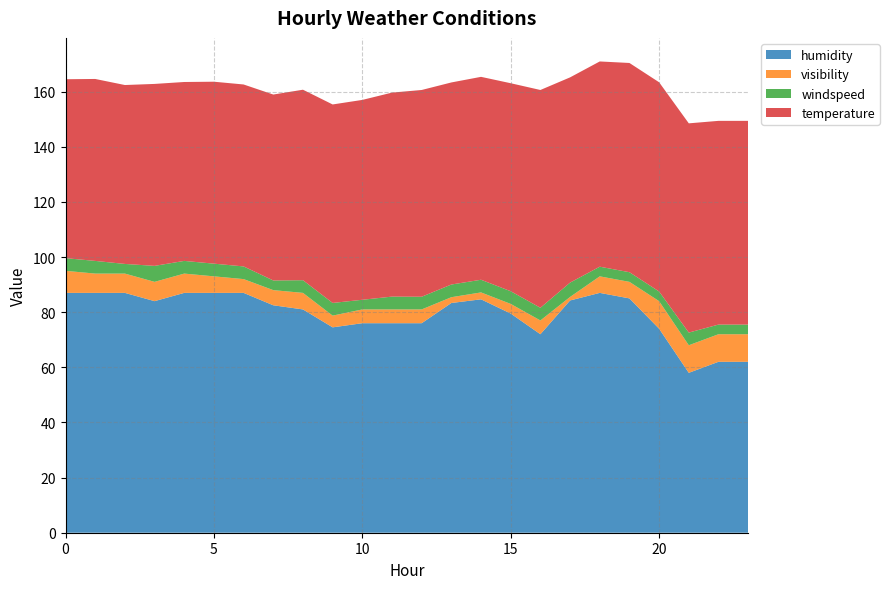

Reading left to right, extract all data points from this chart.

humidity: 0=87.0	1=87.0	2=87.0	3=84.0	4=87.0	5=87.0	6=87.0	7=82.5	8=81.0	9=74.5	10=76.0	11=76.0	12=76.0	13=83.3	14=84.7	15=79.5	16=72.0	17=84.2	18=87.0	19=85.0	20=74.0	21=58.0	22=62.0	23=62.0
visibility: 0=8.0	1=7.0	2=7.0	3=7.0	4=7.0	5=6.0	6=5.0	7=5.5	8=6.0	9=4.2	10=5.0	11=5.0	12=5.0	13=2.1	14=2.5	15=3.5	16=5.0	17=1.3	18=6.0	19=6.0	20=10.0	21=10.0	22=10.0	23=10.0
windspeed: 0=4.6	1=4.6	2=3.5	3=5.8	4=4.6	5=4.6	6=4.6	7=3.5	8=4.6	9=4.6	10=3.5	11=4.7	12=4.6	13=4.6	14=4.6	15=4.6	16=4.6	17=5.2	18=3.5	19=3.5	20=3.5	21=4.6	22=3.5	23=3.5
temperature: 0=64.9	1=66.0	2=64.9	3=66.0	4=64.9	5=66.0	6=66.0	7=67.5	8=69.1	9=72.0	10=72.5	11=74.0	12=75.0	13=73.3	14=73.6	15=75.5	16=79.0	17=74.5	18=74.5	19=75.9	20=75.9	21=75.9	22=73.9	23=73.9